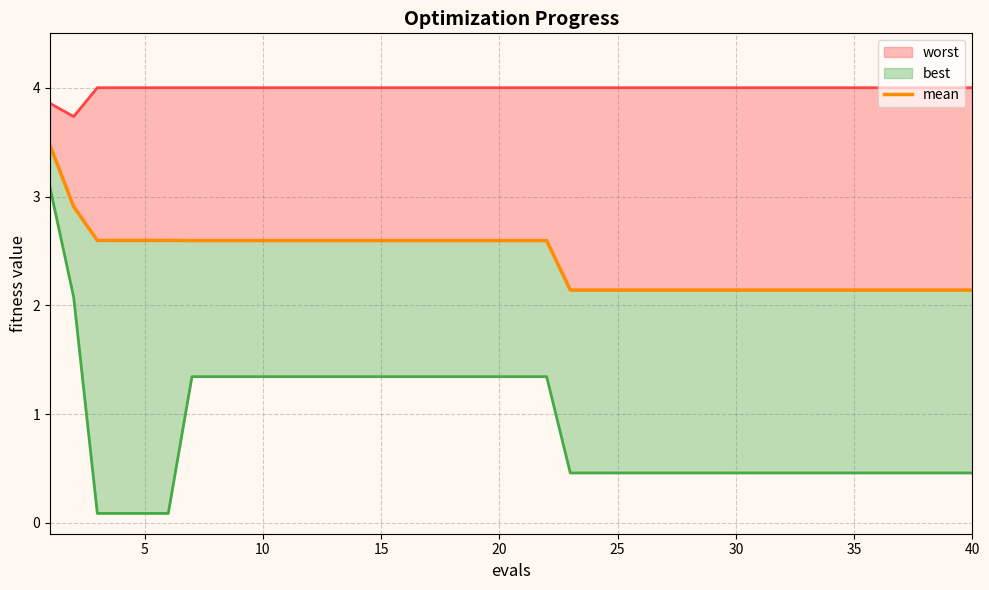

Is it true that the value at 35 is 3.1?

False